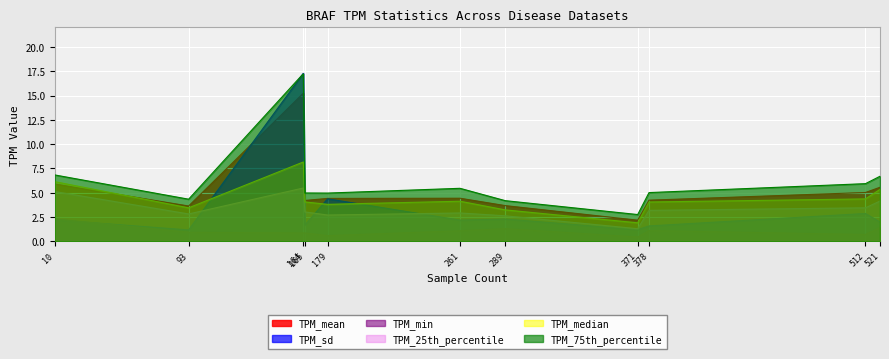

Which series has the widest spread of values?

TPM_sd